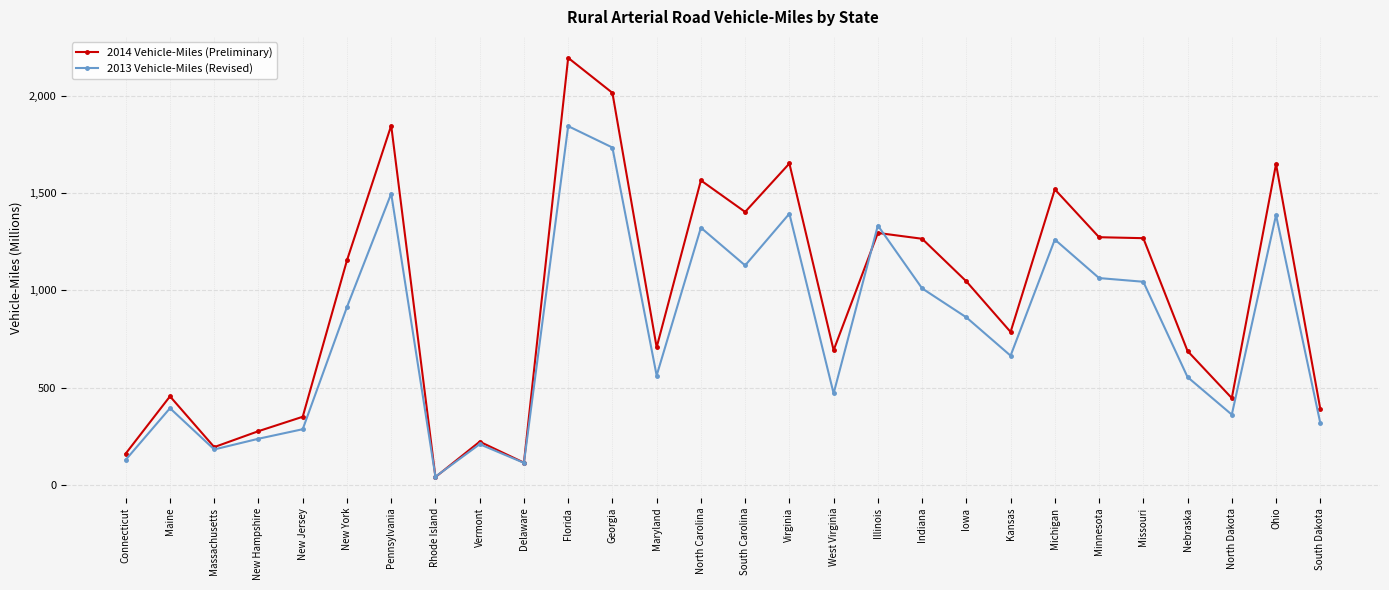

At which category does 2013 Vehicle-Miles (Revised) reach its first local valley?

Massachusetts